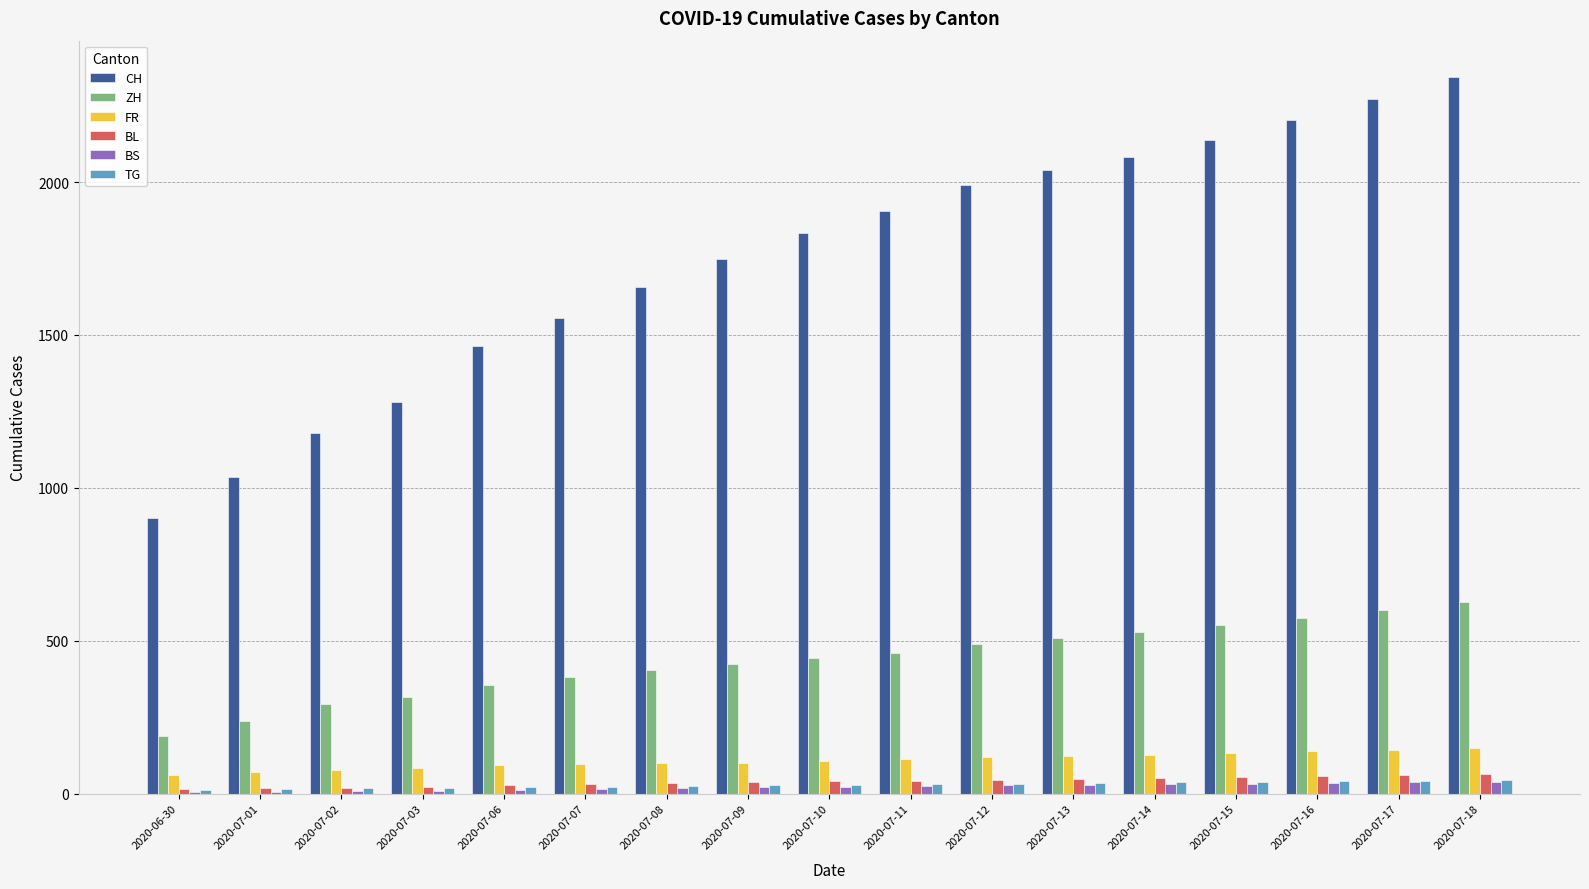

Is the value of TG at 2020-07-01 greater than the value of ZH at 2020-07-13?

No